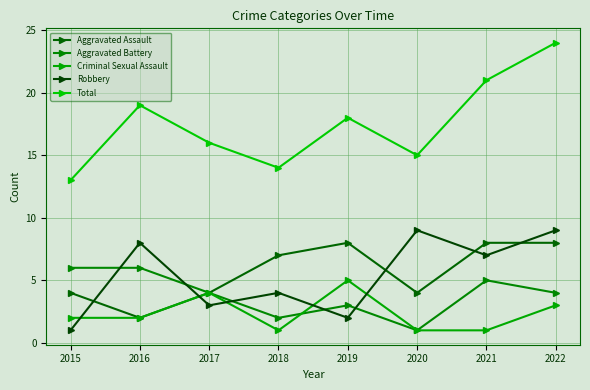

At 2019, list the series in order from largest to smallest.

Total, Aggravated Assault, Criminal Sexual Assault, Aggravated Battery, Robbery